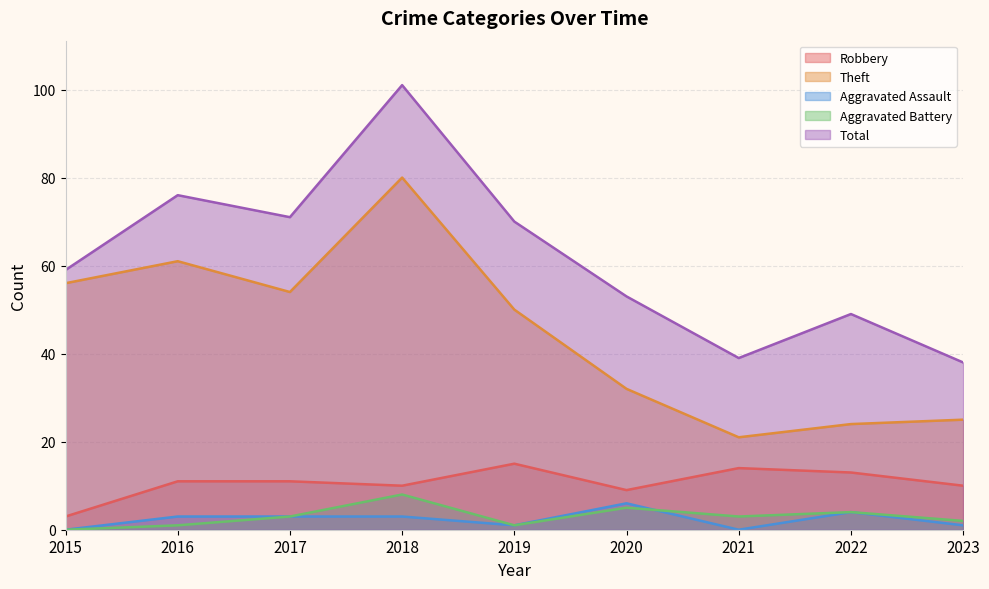

Rank the categories by Theft value from lowest to highest.

2021, 2022, 2023, 2020, 2019, 2017, 2015, 2016, 2018